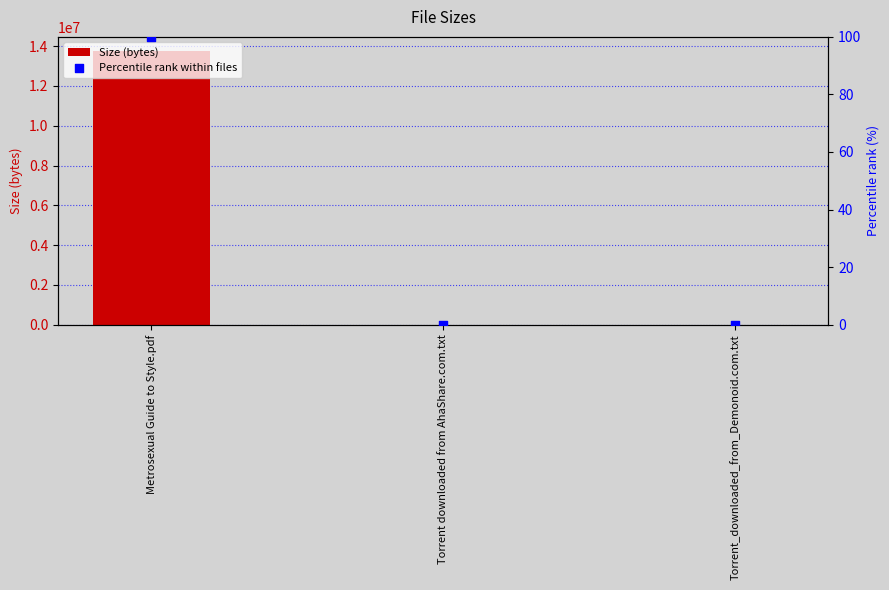

At which category is the sum across all series the highest?

Metrosexual Guide to Style.pdf